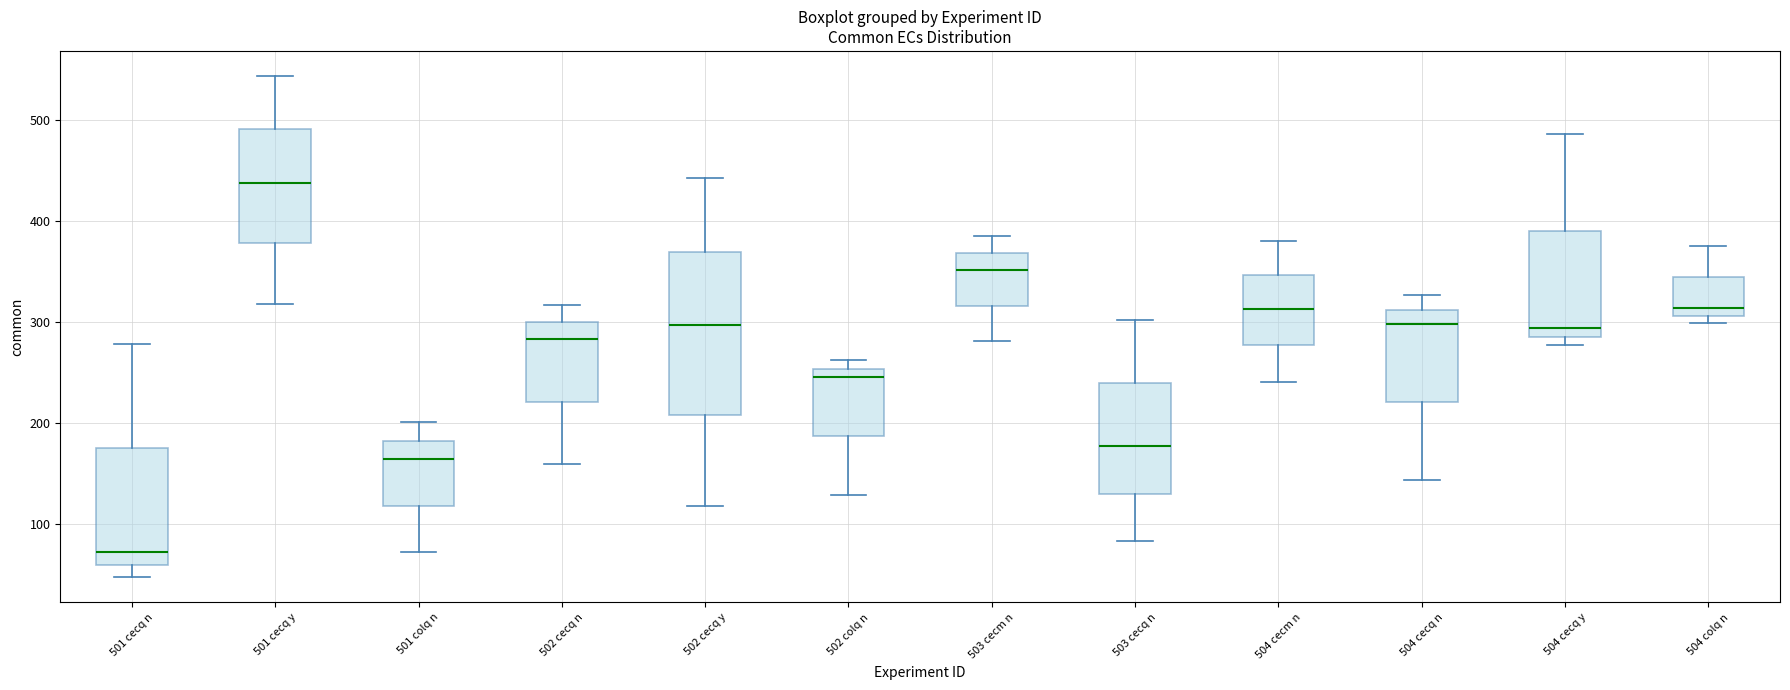

Which box's median line is the highest?

501 cecq y